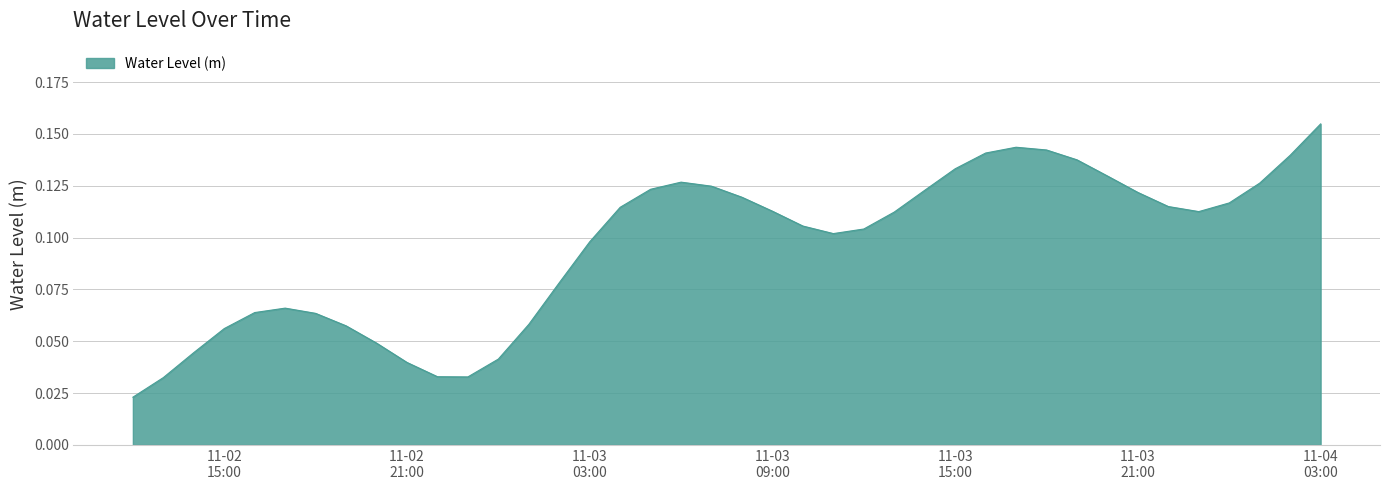

What is the difference between the maximum and minimum values?

0.1